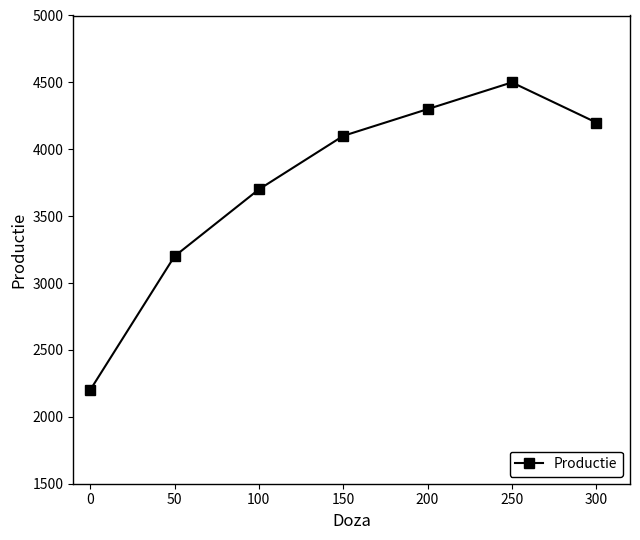

What is the sum of all values?

26200